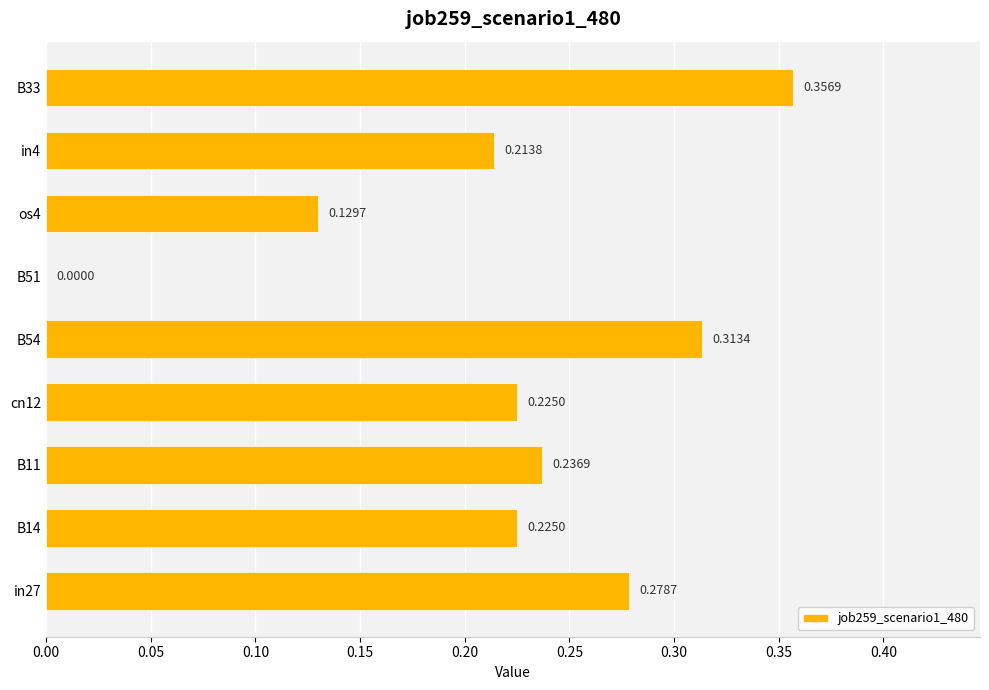

What is the sum of the values at B33 and os4?

0.5